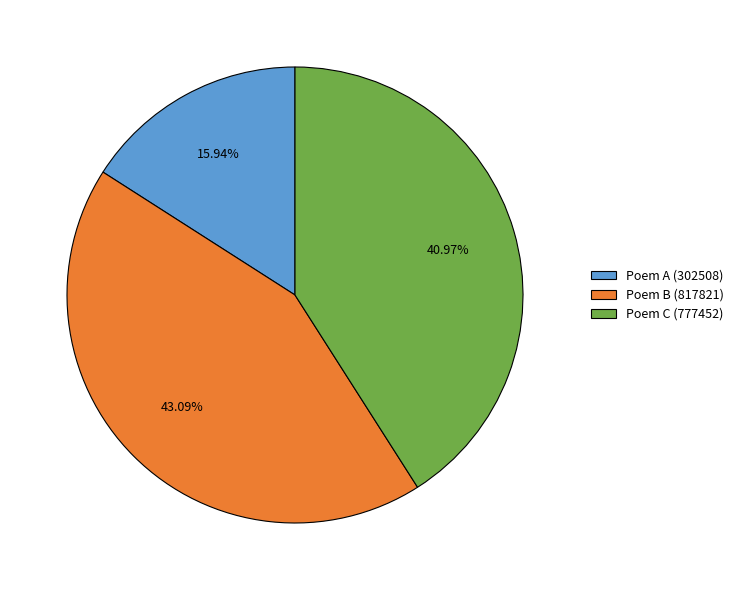

What is the ratio of the value at Poem A (302508) to the value at Poem B (817821)?

0.4